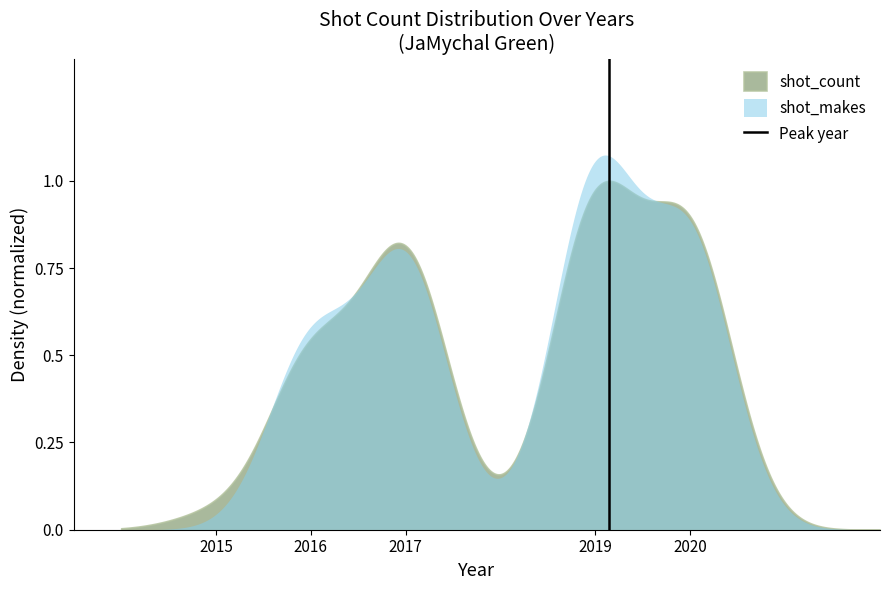

What is the sum of all values?

1